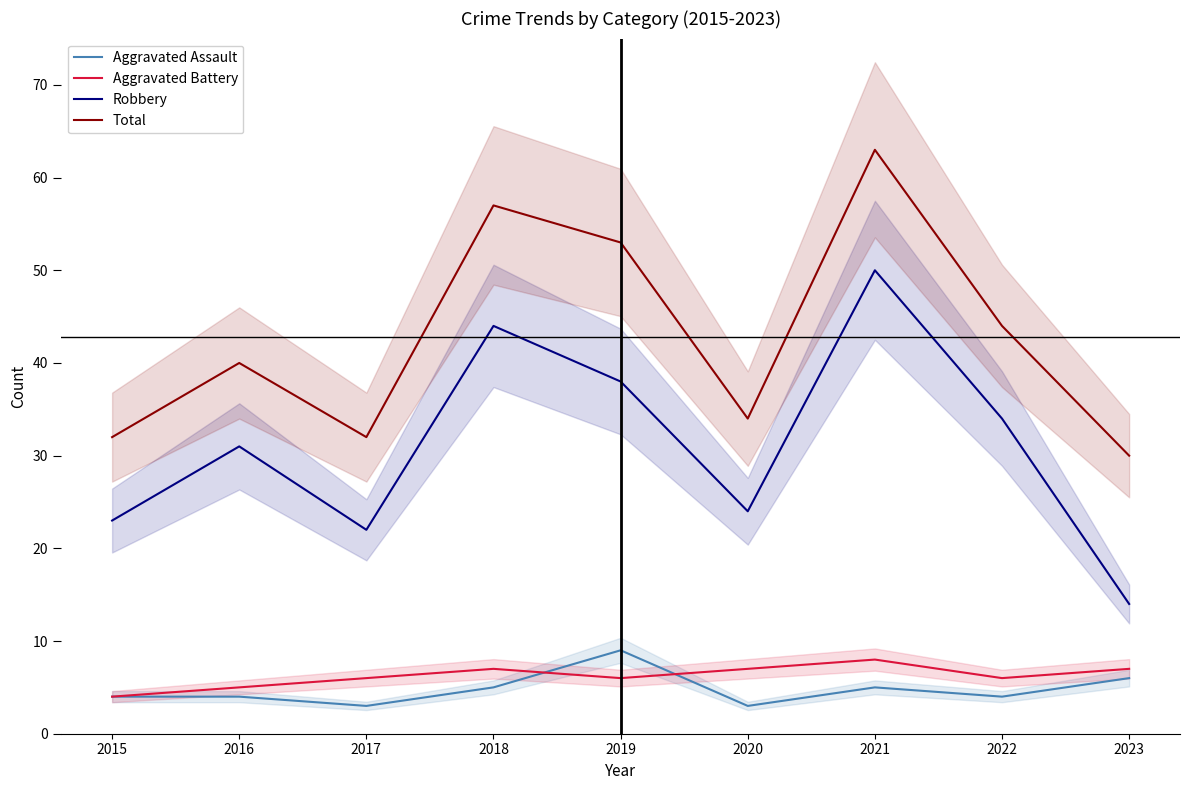

How many lines are shown in the chart?

4